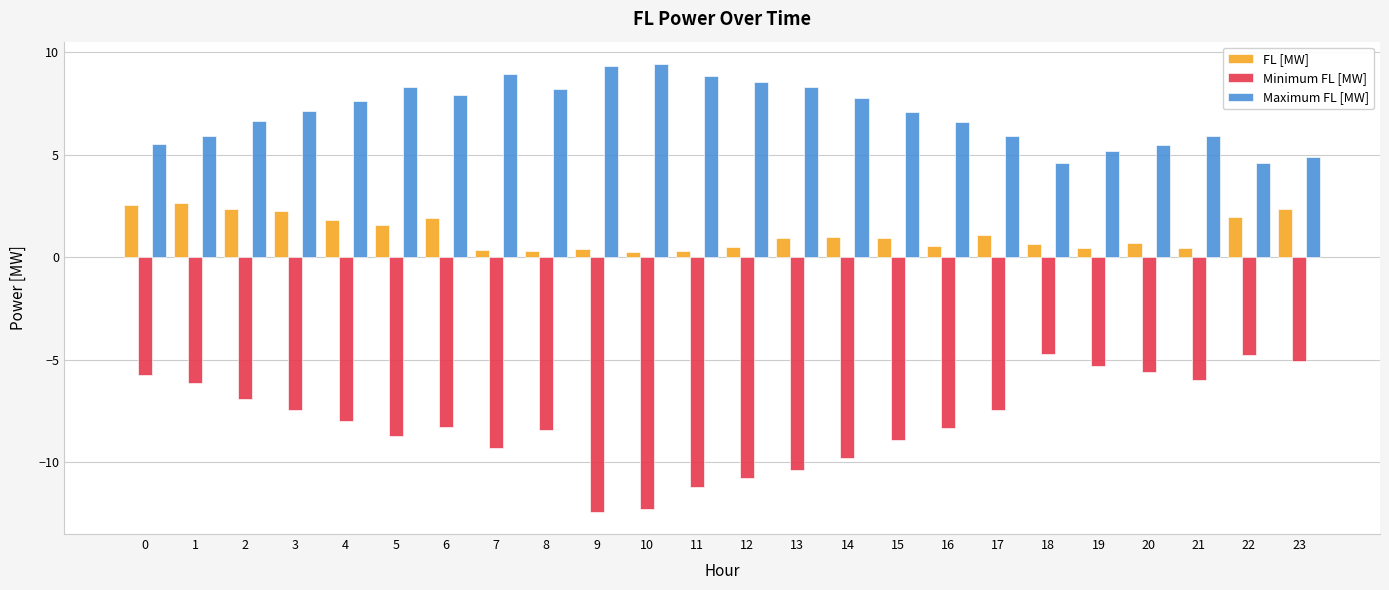

List the series in order of their overall mean, highest first.

Maximum FL [MW], FL [MW], Minimum FL [MW]